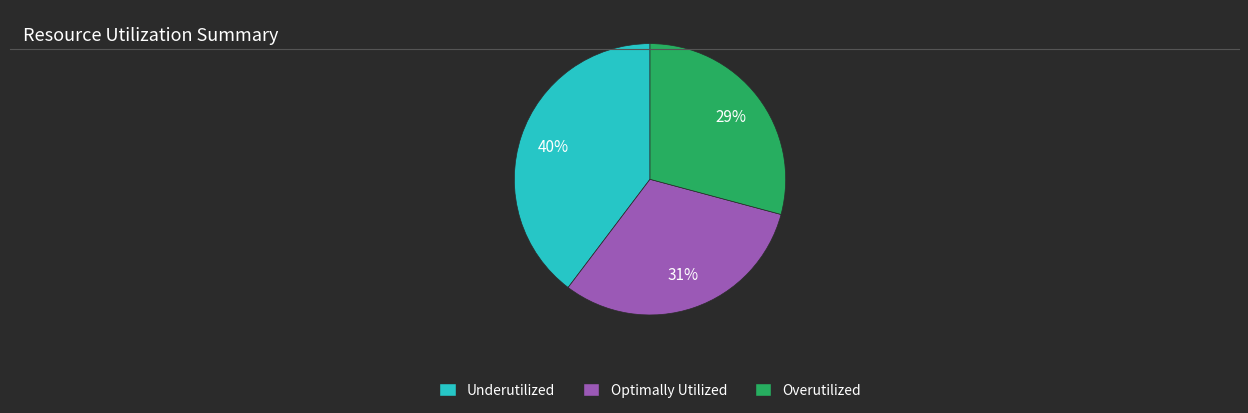

Is there a majority slice in this chart?

No